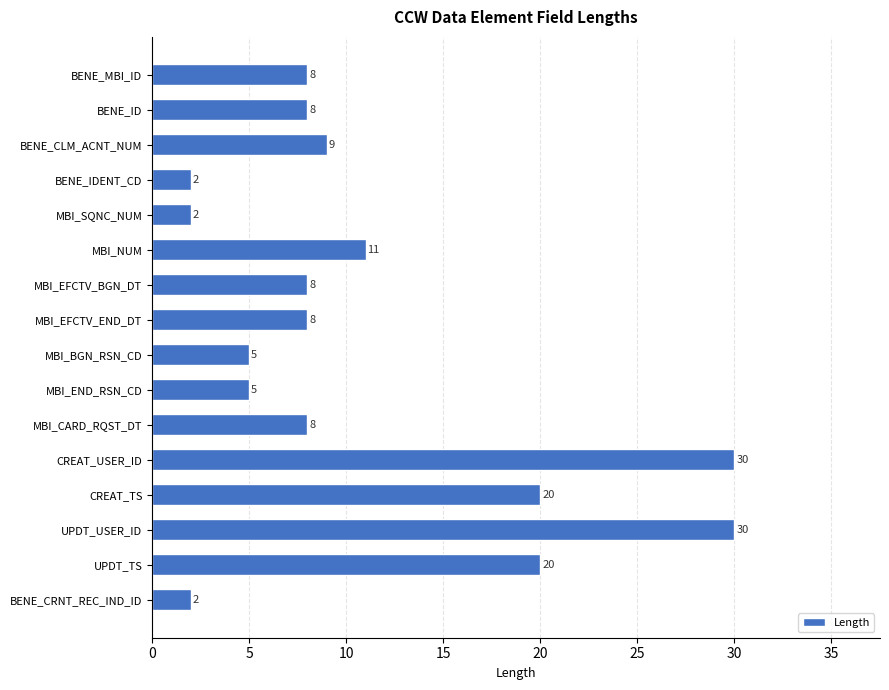

How many data points are less than 8?

5